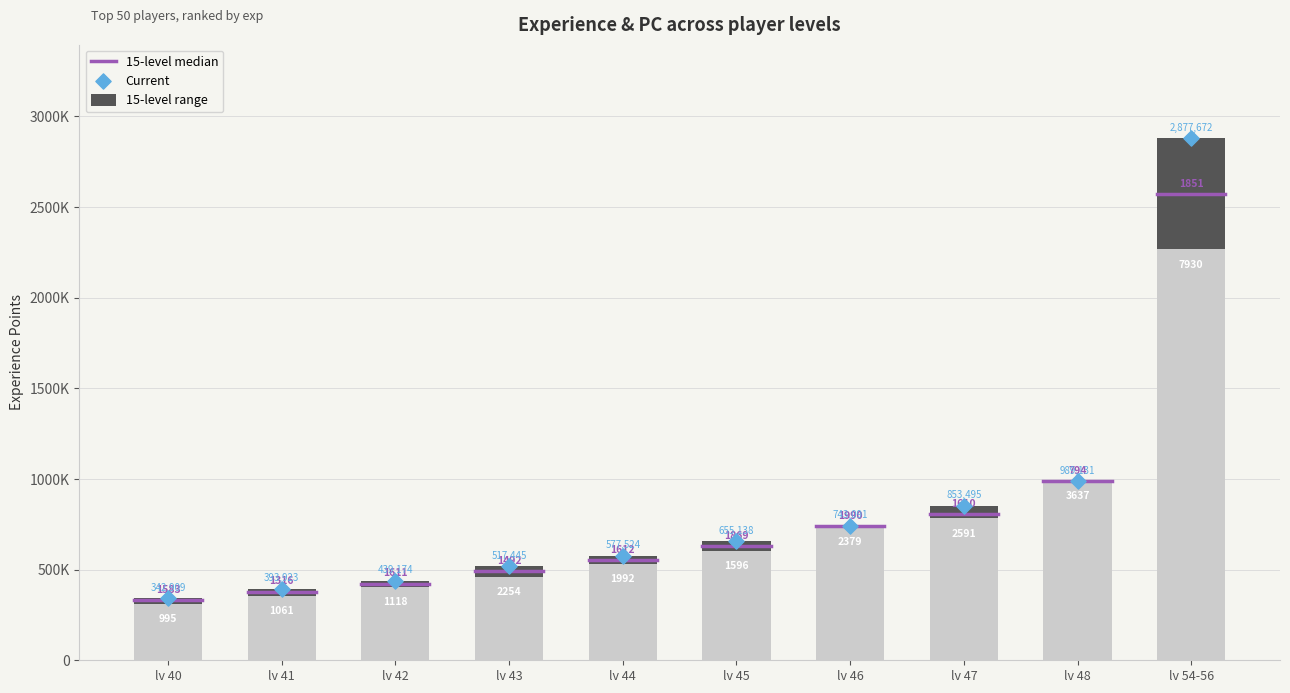

At which category is the sum across all series the highest?

lv 54-56